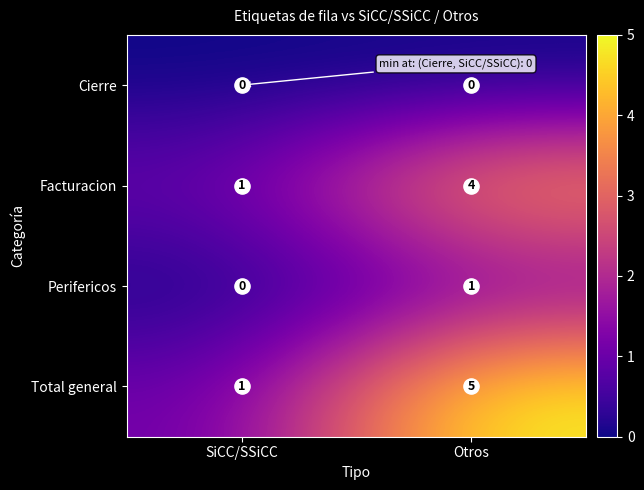

How many data points does each series have?

2